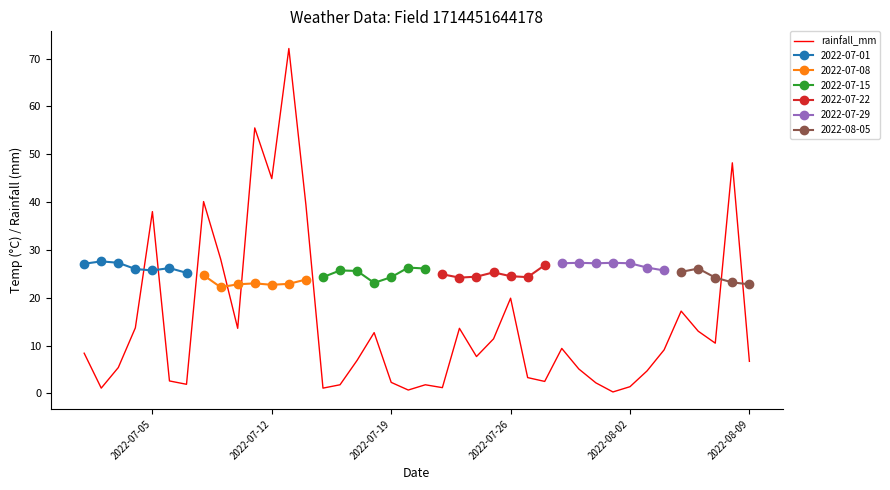

Count the number of categories in the chart.

40